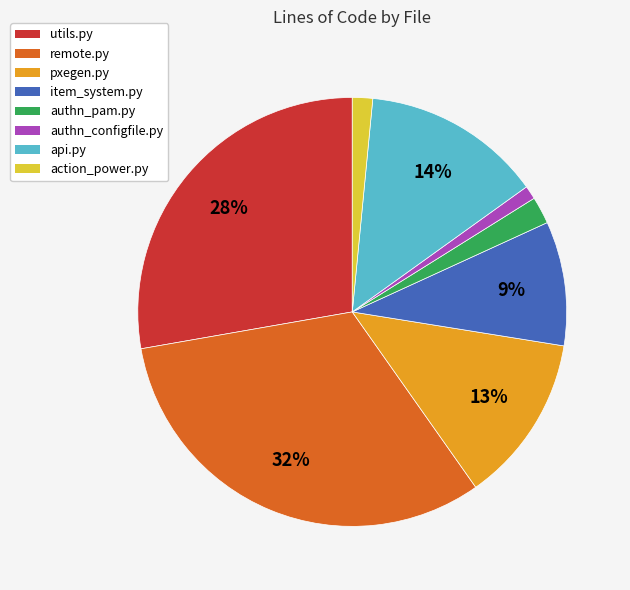

Which has a higher value, api.py or utils.py?

utils.py